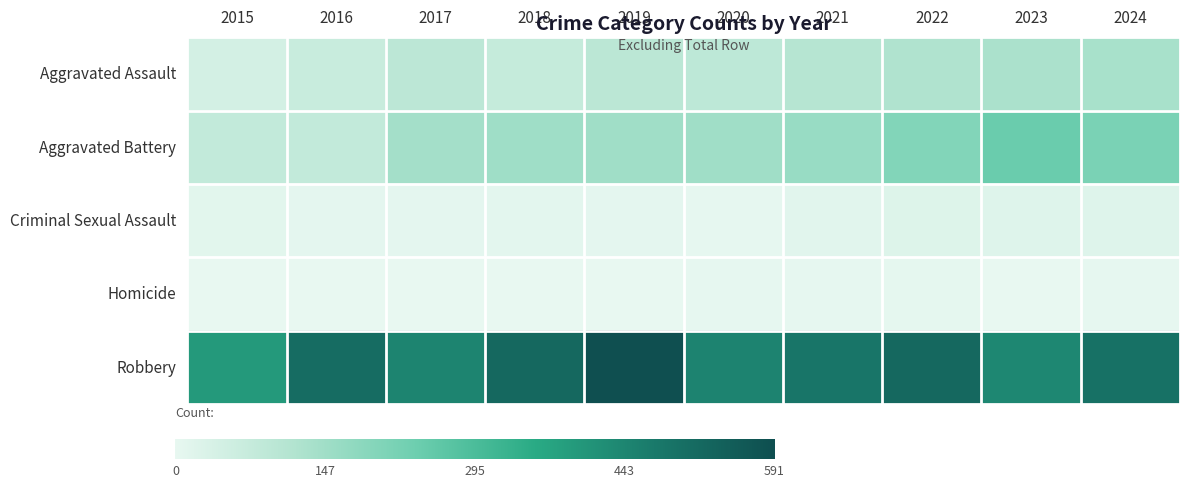

The value of Robbery at 2020 is 740. True or false?

False